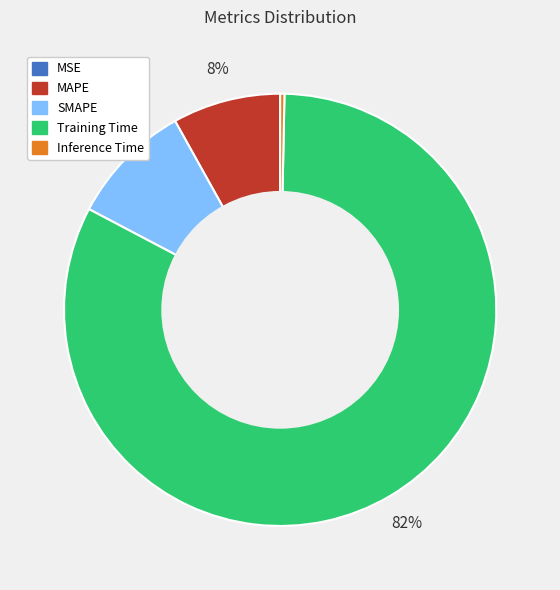

Which category has the biggest portion of the pie?

Training Time